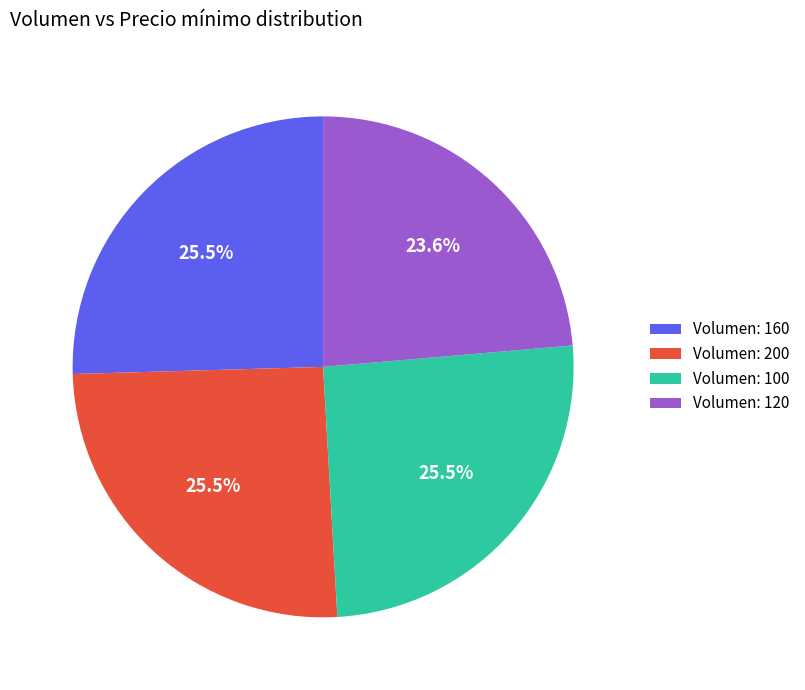

What is the ratio of the value at Volumen: 120 to the value at Volumen: 160?

0.9